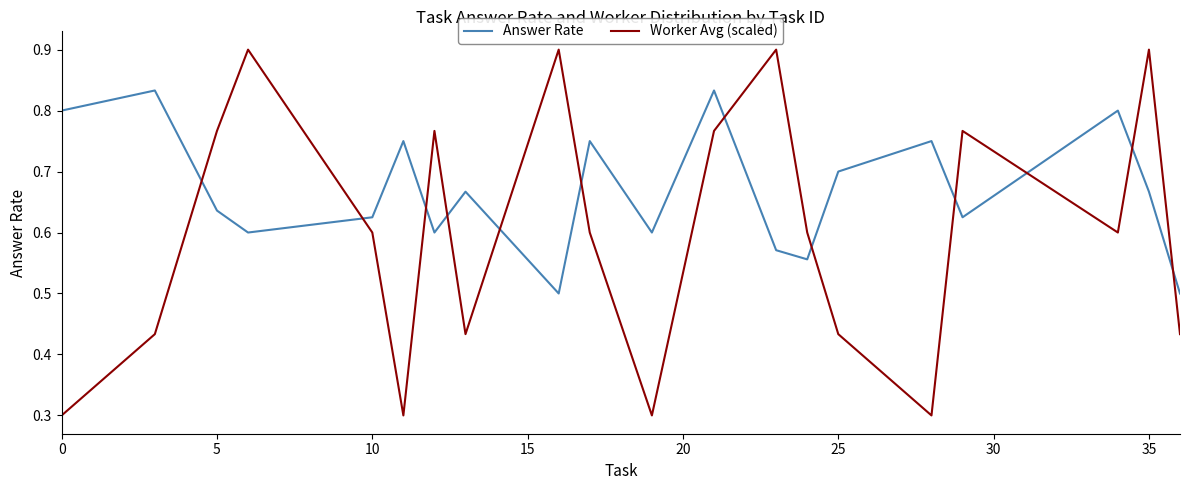

What are all the series names shown in the legend?

Answer Rate, Worker Avg (scaled)